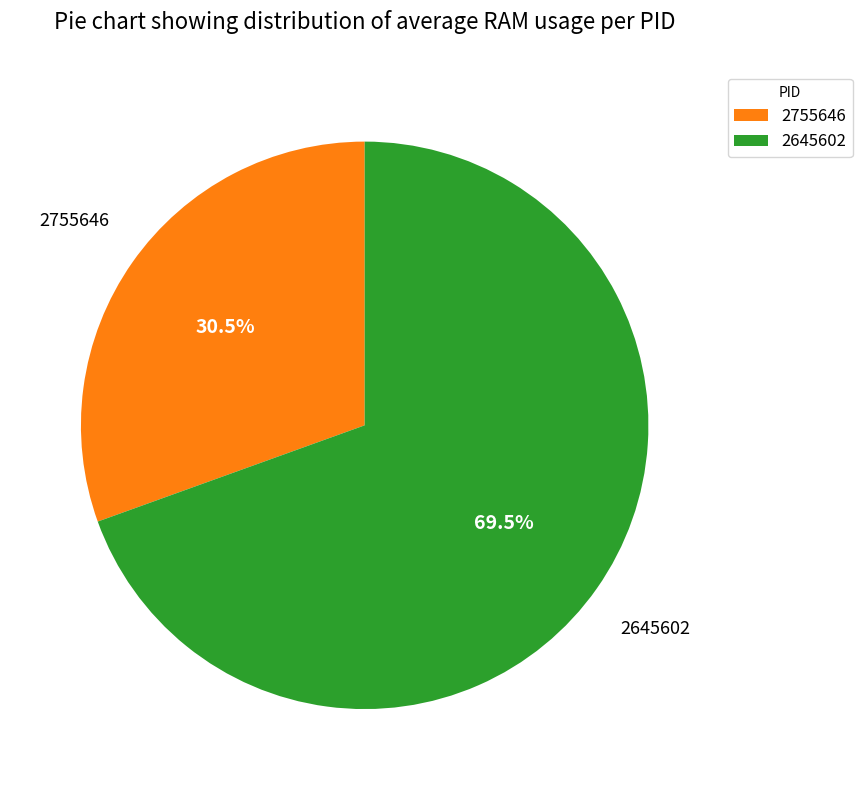

Is there any slice that represents more than half of the pie?

Yes